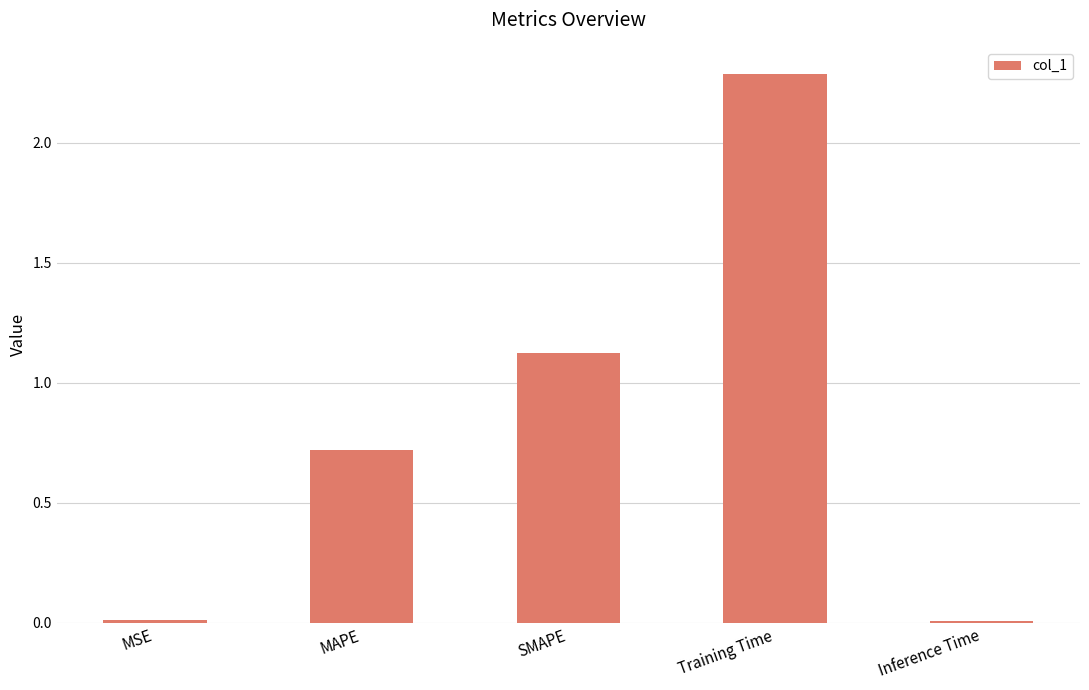

What is the sum of all values?

4.1